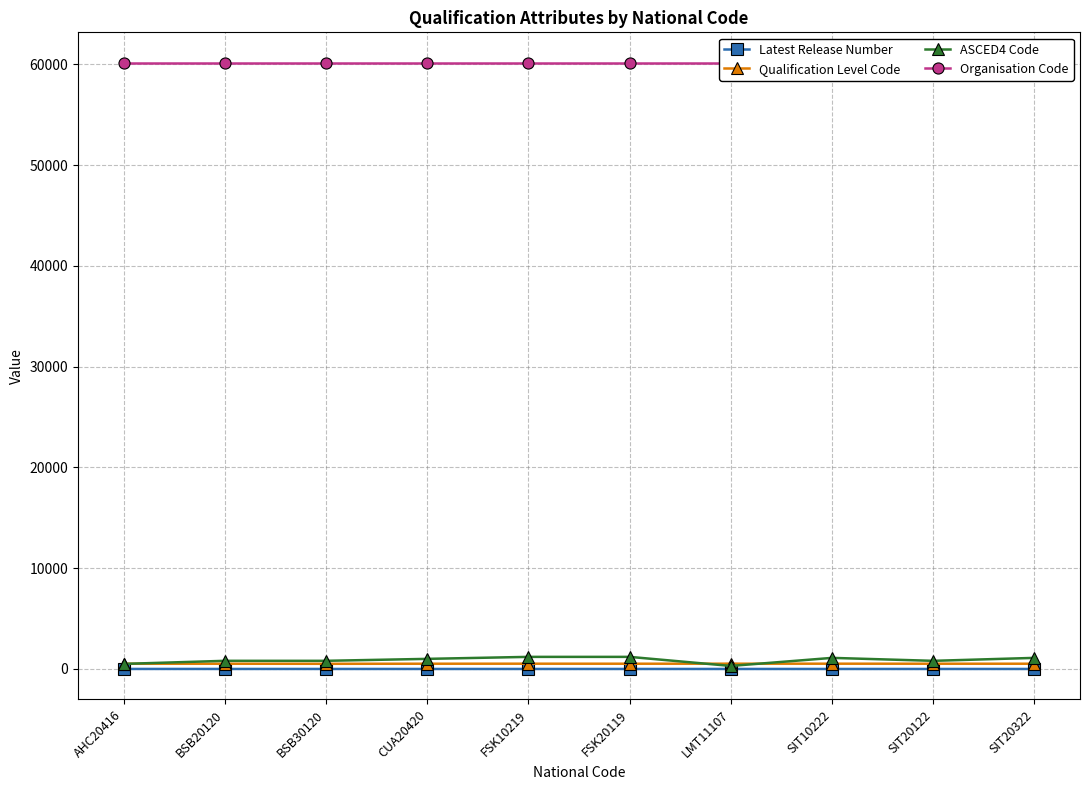

The value of Latest Release Number at SIT20122 is 1. True or false?

True